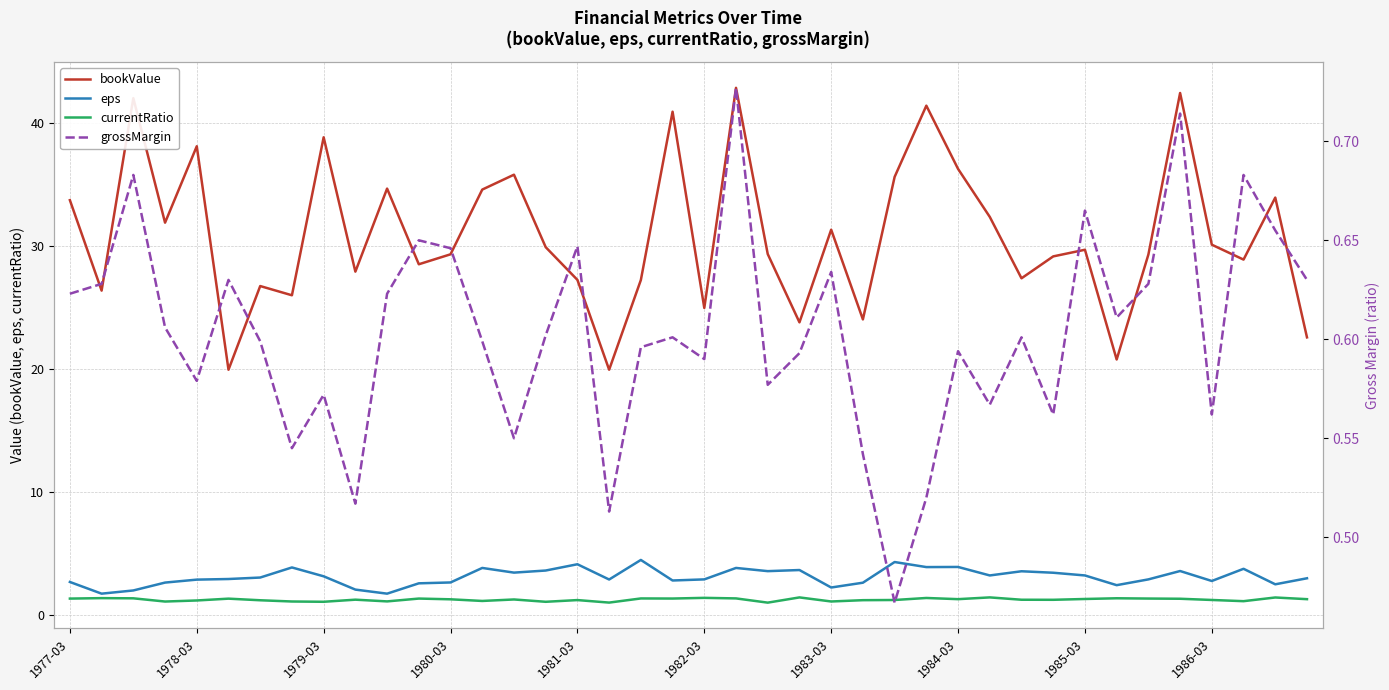

True or false: eps and grossMargin cross at least once.

False